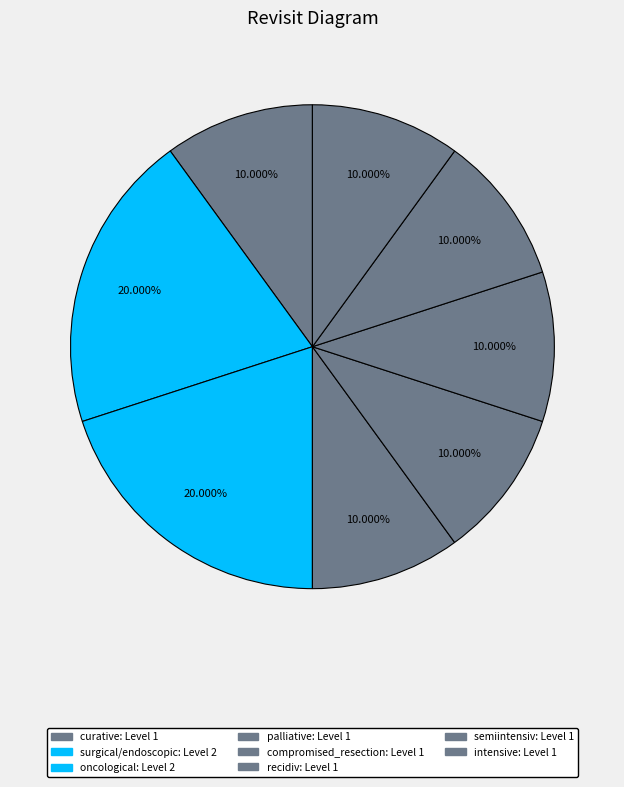

Is it true that curative is 10% of the pie?

True